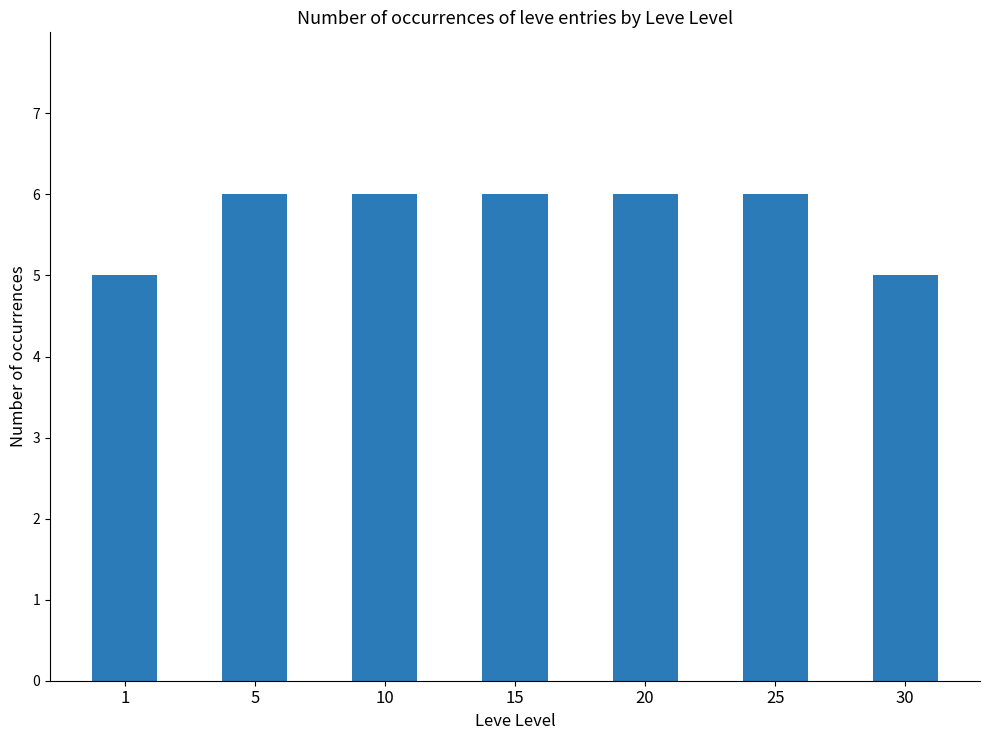

What is the difference between the maximum and second lowest values?

1